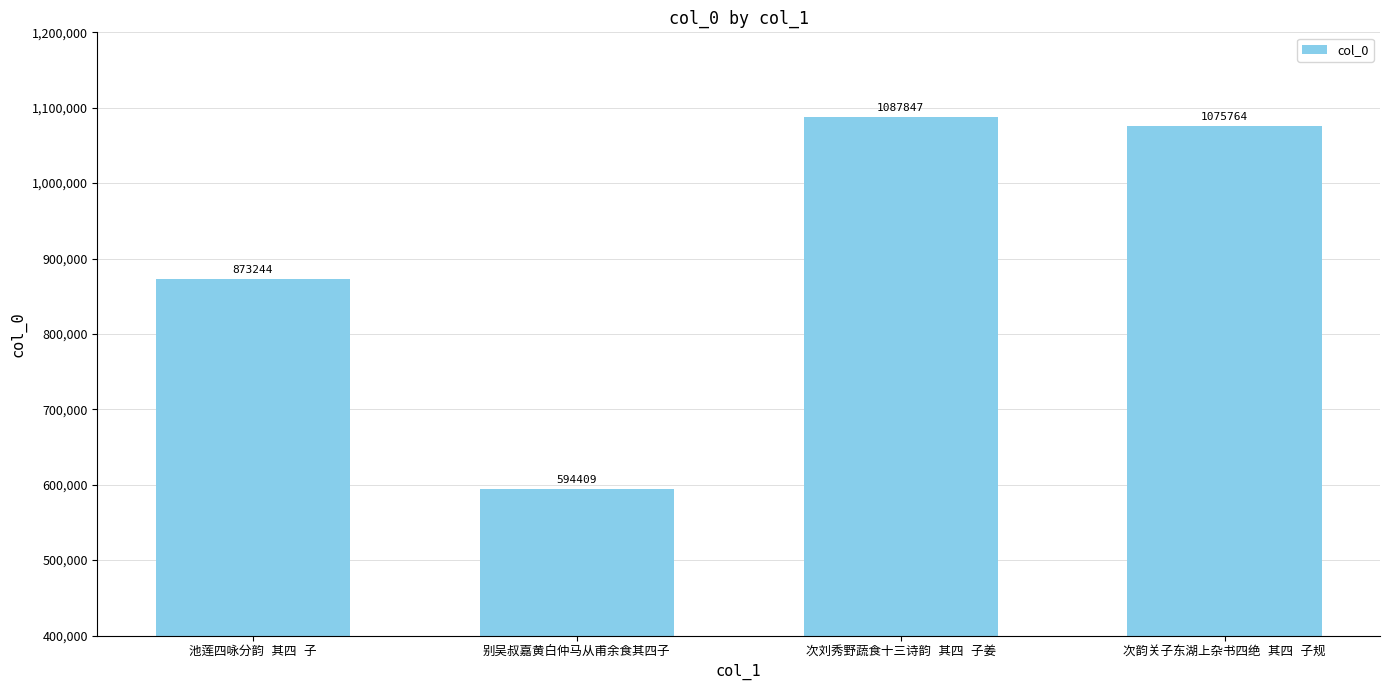

What is the value of the 4th bar from the left?

1075764